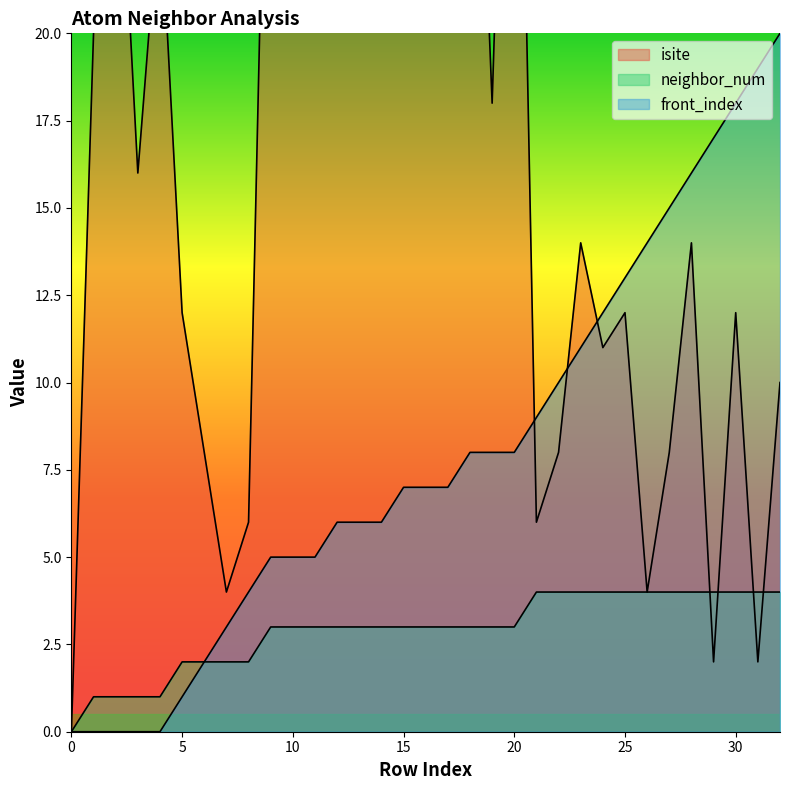

What are all the series names shown in the legend?

isite, neighbor_num, front_index